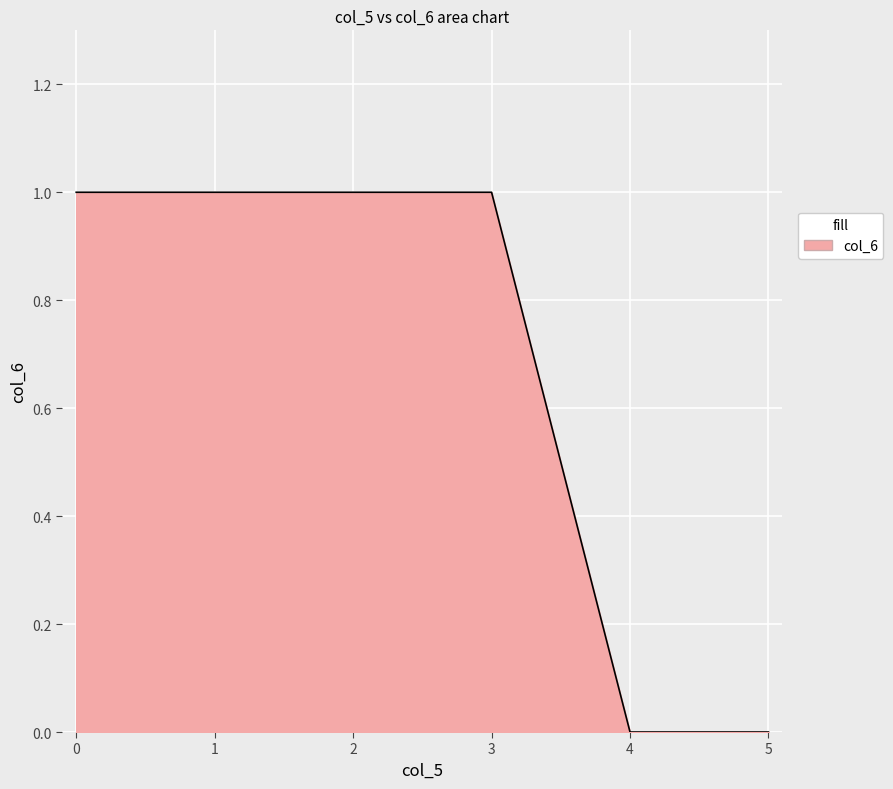

How many values are below 1?

2